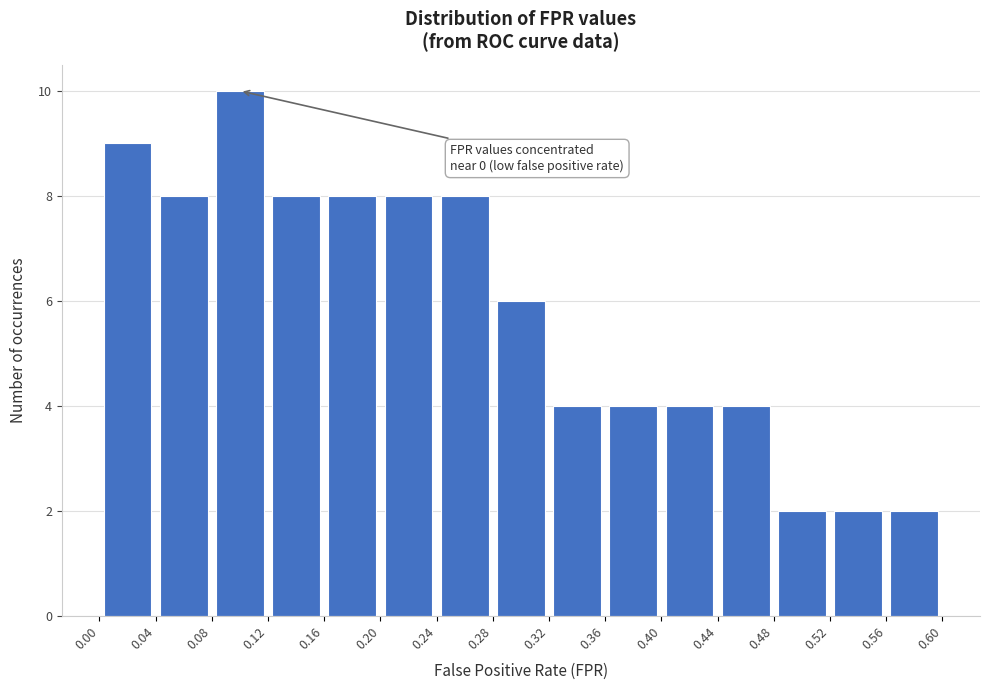

Which range on the x-axis has the tallest bar?

0.08 to 0.12